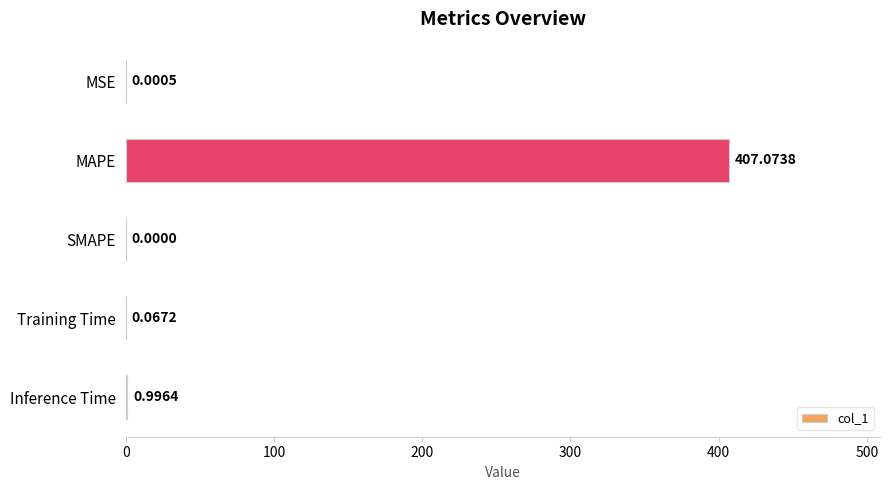

Which has a higher value, MAPE or MSE?

MAPE